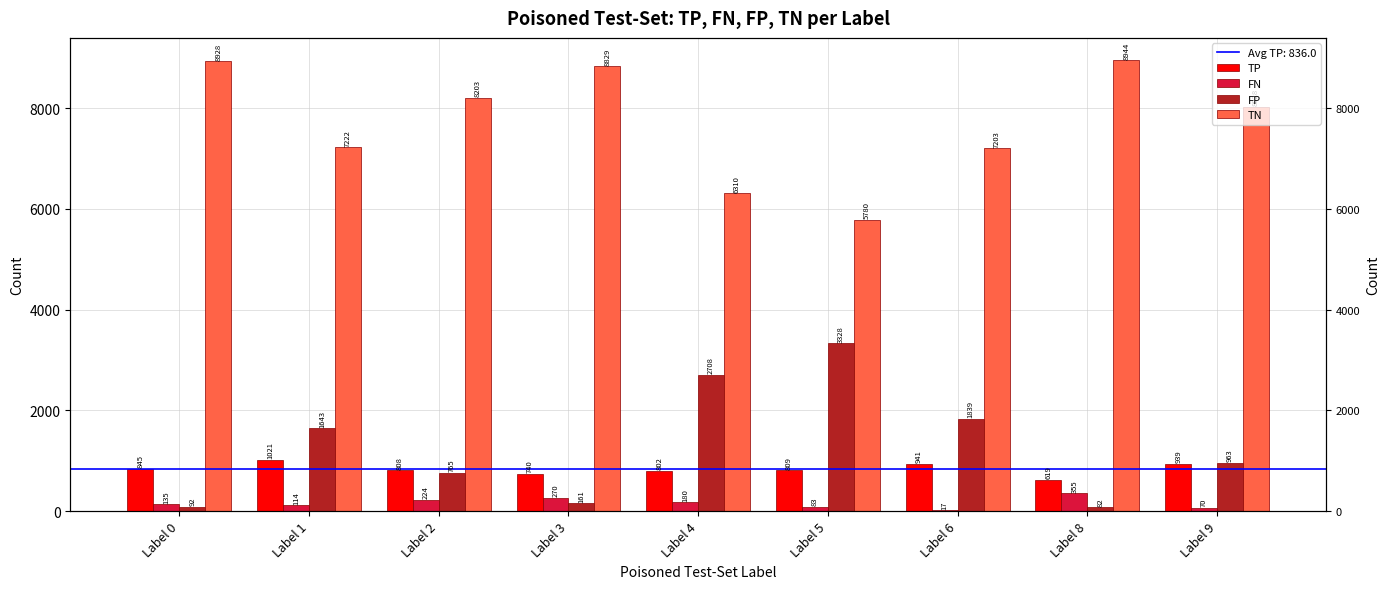

At which category is the sum across all series the highest?

Label 0